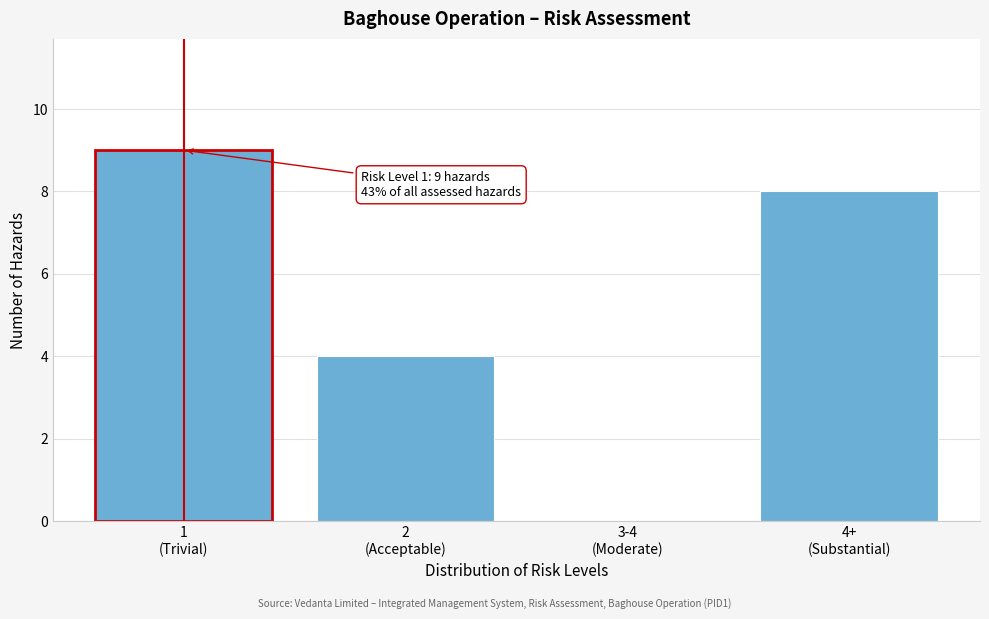

What is the sum of all values?

21